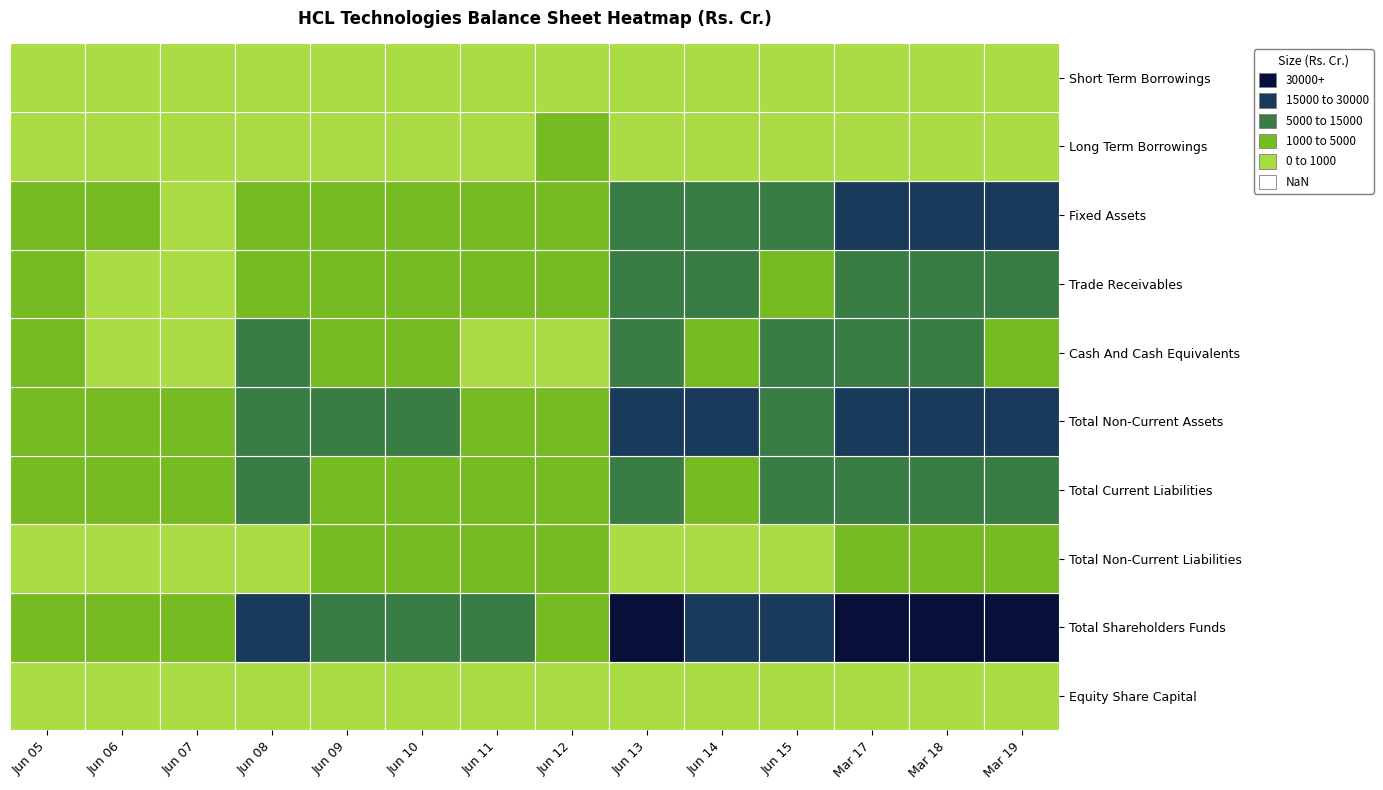

At which category is the sum across all series the highest?

Mar 19